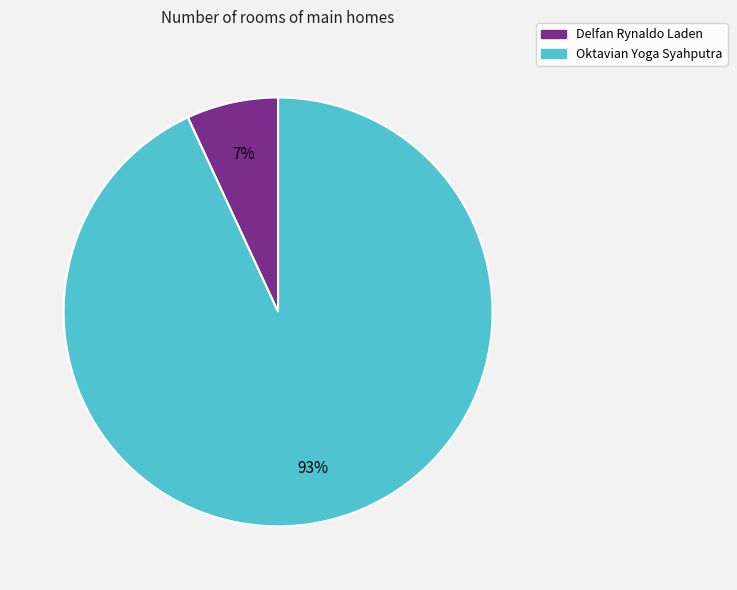

Is there a majority slice in this chart?

Yes